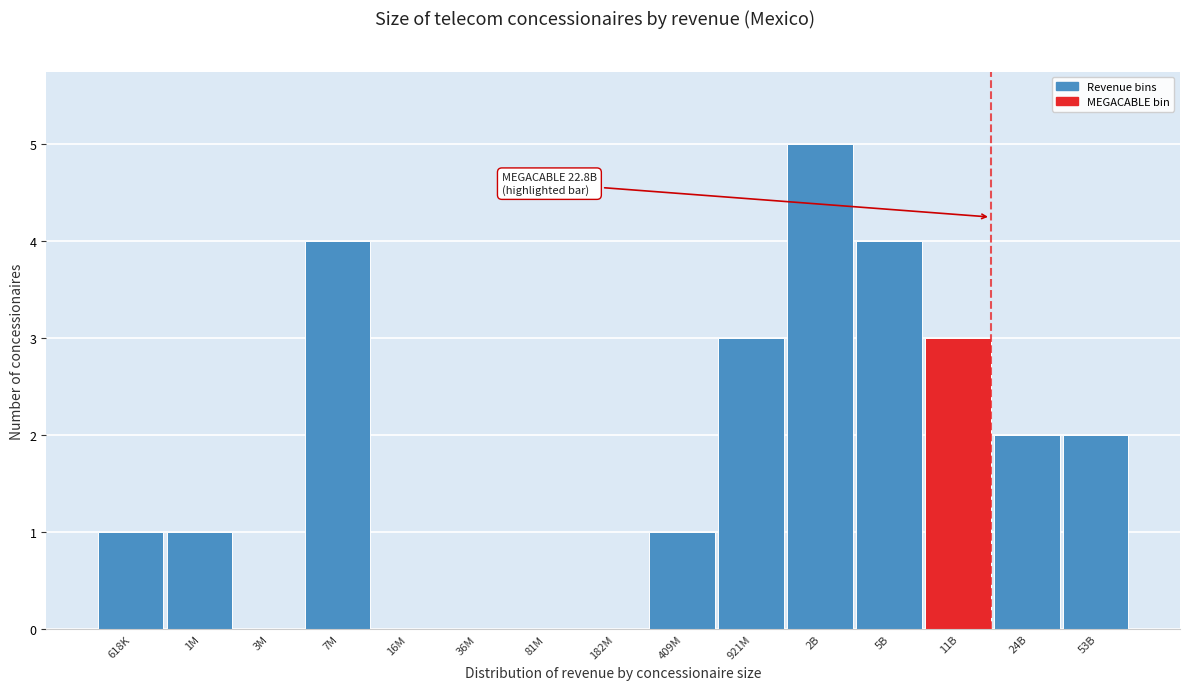

Reading left to right, what are all the values shown in this chart?

618K=1	1M=1	3M=0	7M=4	16M=0	36M=0	81M=0	182M=0	409M=1	921M=3	2B=5	5B=4	11B=3	24B=2	53B=2